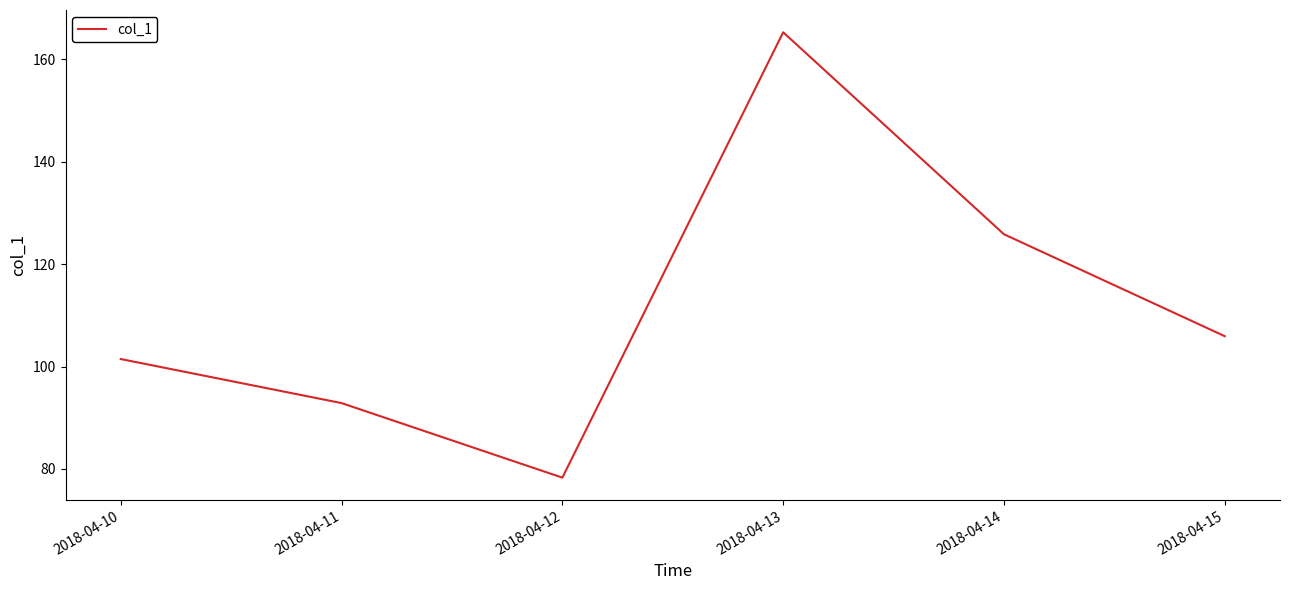

At which category does the data reach its first local valley?

2018-04-12